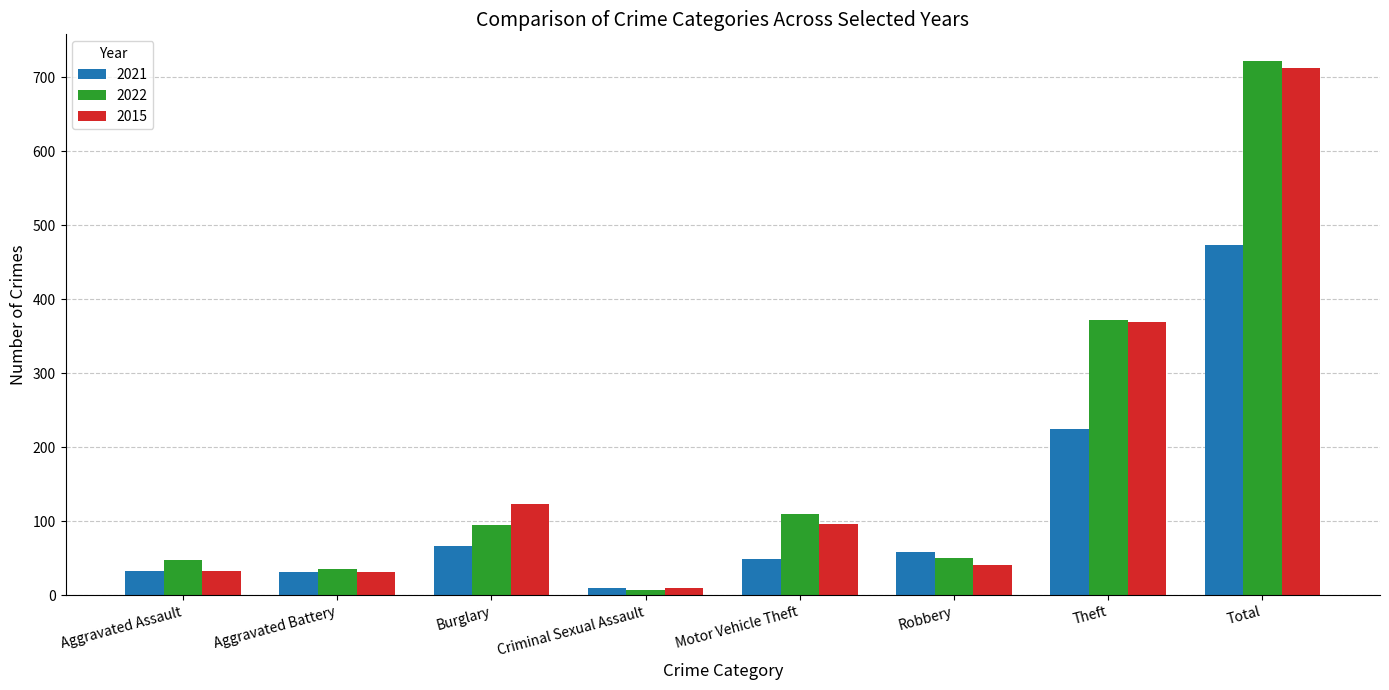

What value does the 2021 series have at Aggravated Assault, to the nearest 10?

30